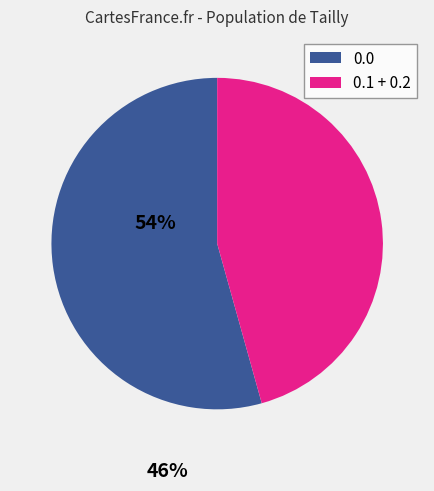

Is there a majority slice in this chart?

Yes